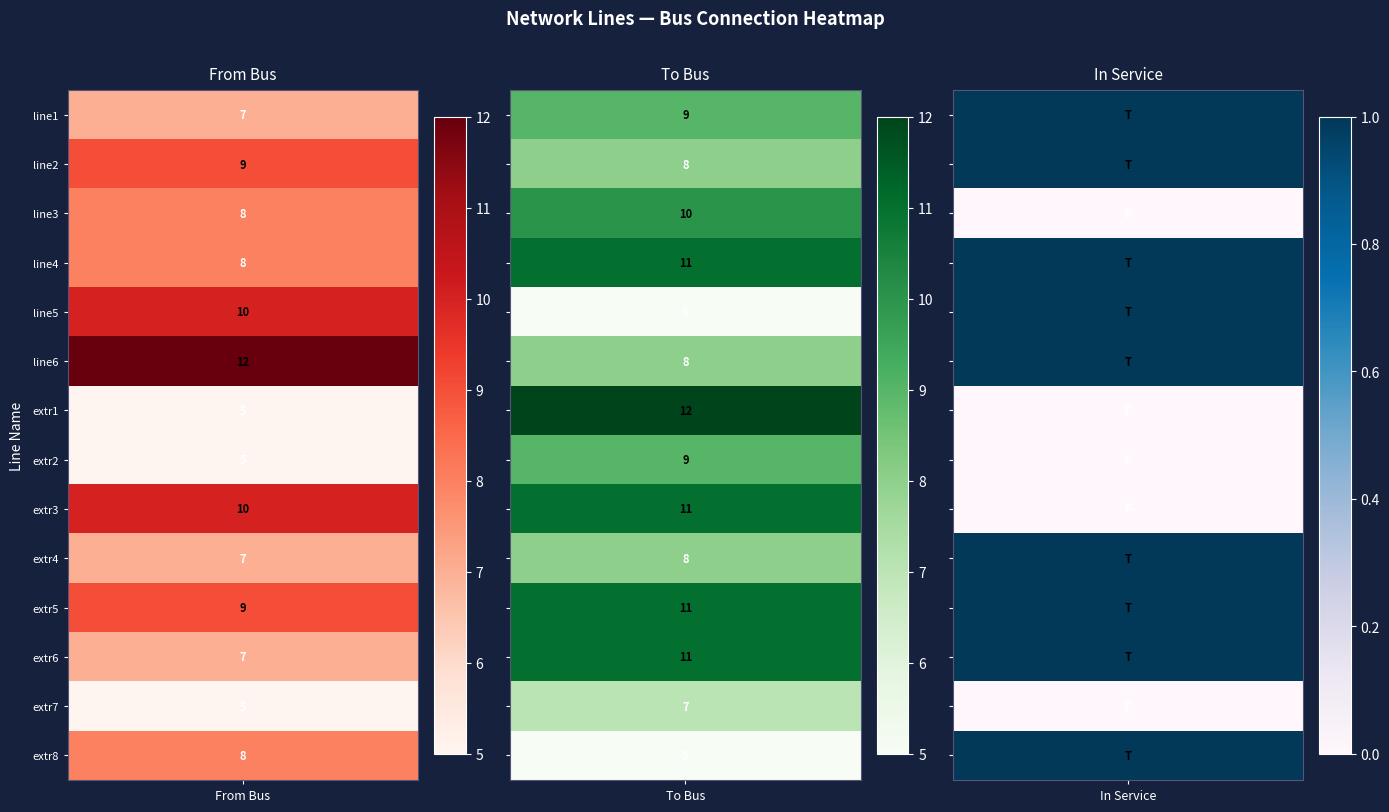

Rank the series by their maximum value, from lowest to highest.

in_service, from_bus, to_bus